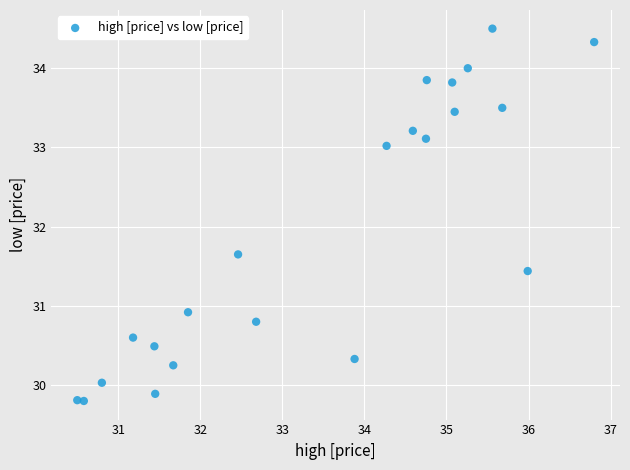

What is the range of X values (max minus min)?

6.3